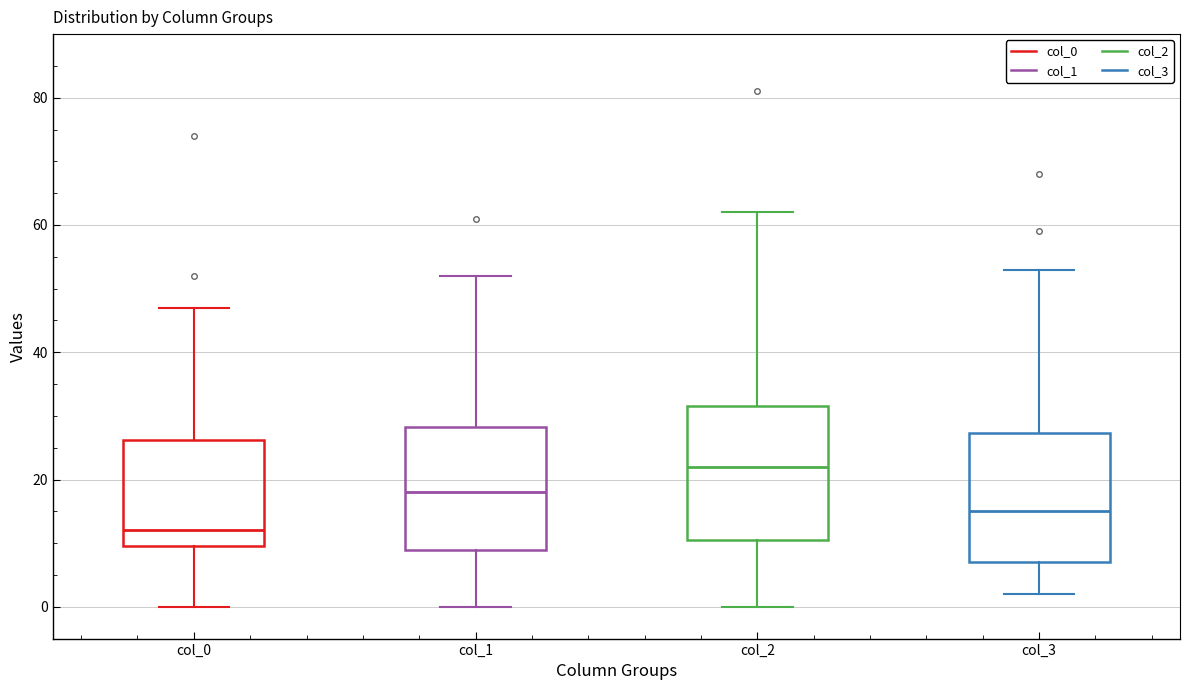

Reading left to right, read every box against the y-axis: the position of its median line, the range the box covers, and the ends of its whiskers. The values are not printed on the chart, so give them approximately, as read against the axis.

col_0: median 12, box 10 to 26, whiskers 0 to 48
col_1: median 18, box 10 to 28, whiskers 0 to 52
col_2: median 22, box 10 to 32, whiskers 0 to 62
col_3: median 16, box 8 to 28, whiskers 2 to 54